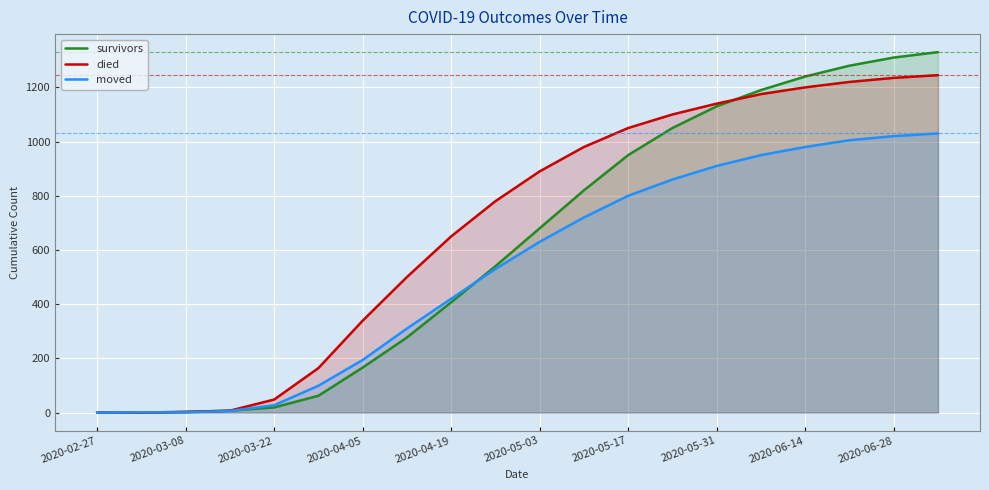

Which series has the widest spread of values?

survivors